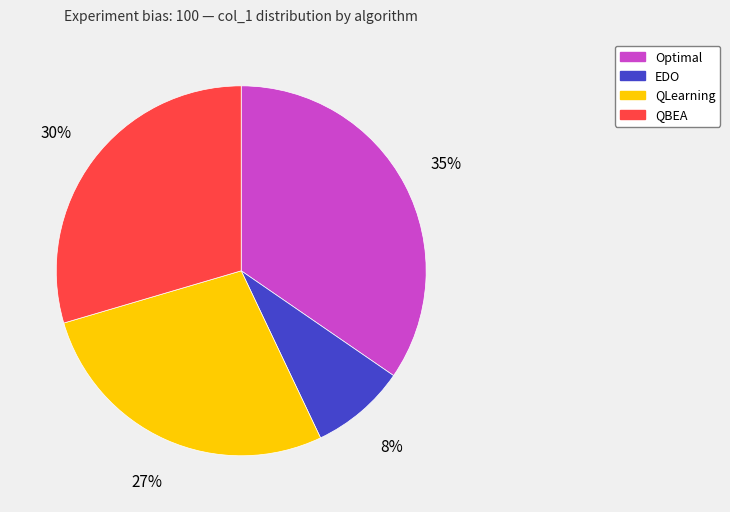

The QBEA slice represents 23% of the pie. True or false?

False